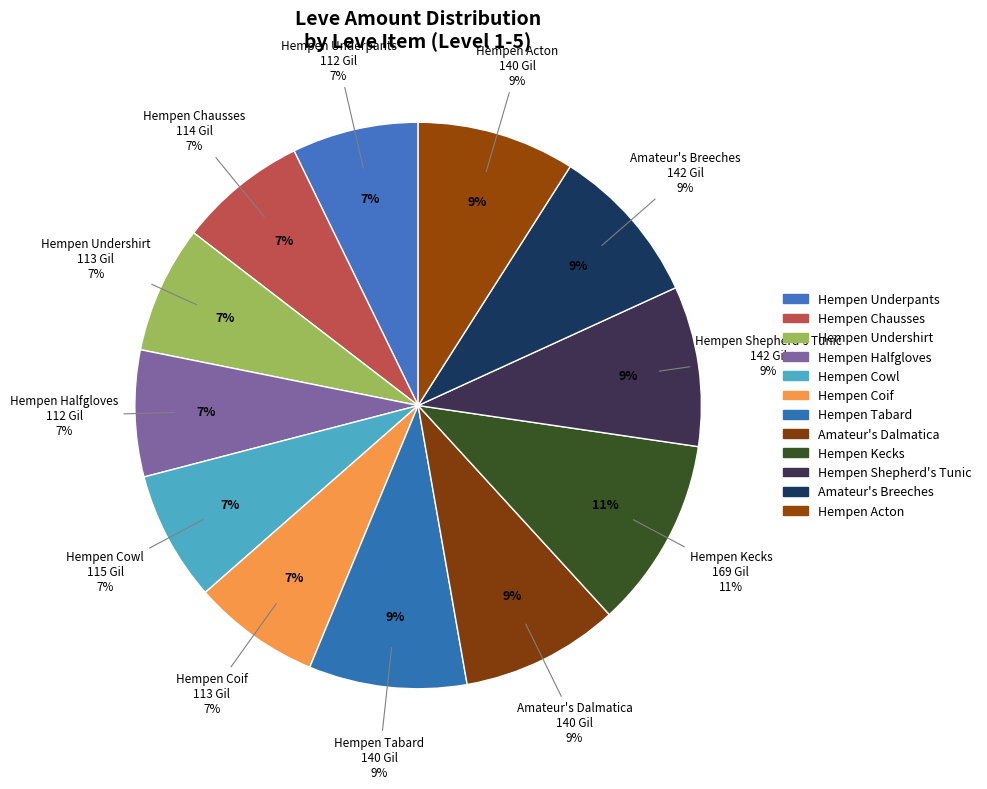

Between Hempen Chausses and Hempen Kecks, which is larger?

Hempen Kecks